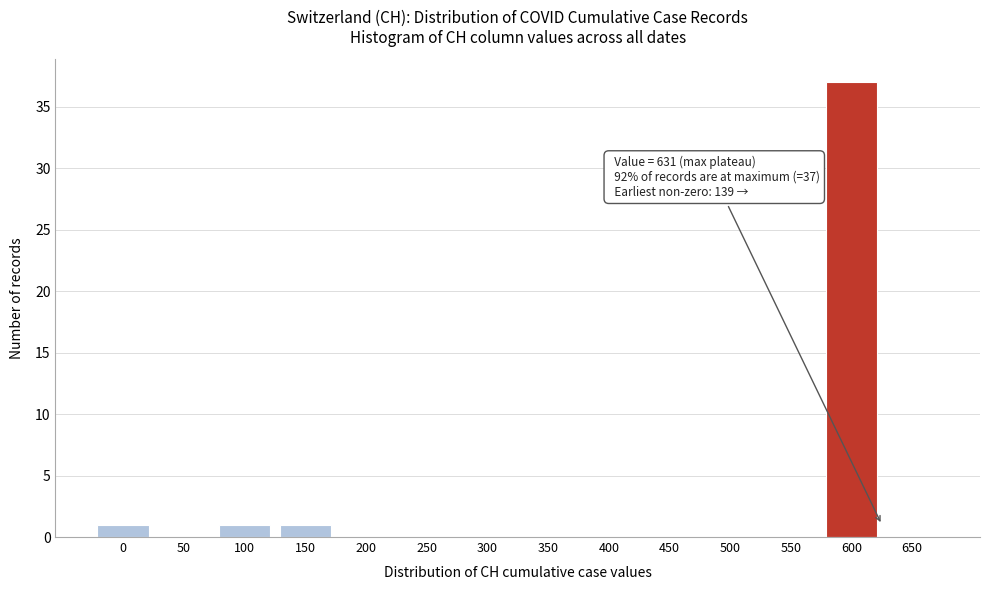

Reading left to right, list all the values displayed in this chart.

0=1	50=0	100=1	150=1	200=0	250=0	300=0	350=0	400=0	450=0	500=0	550=0	600=37	650=0